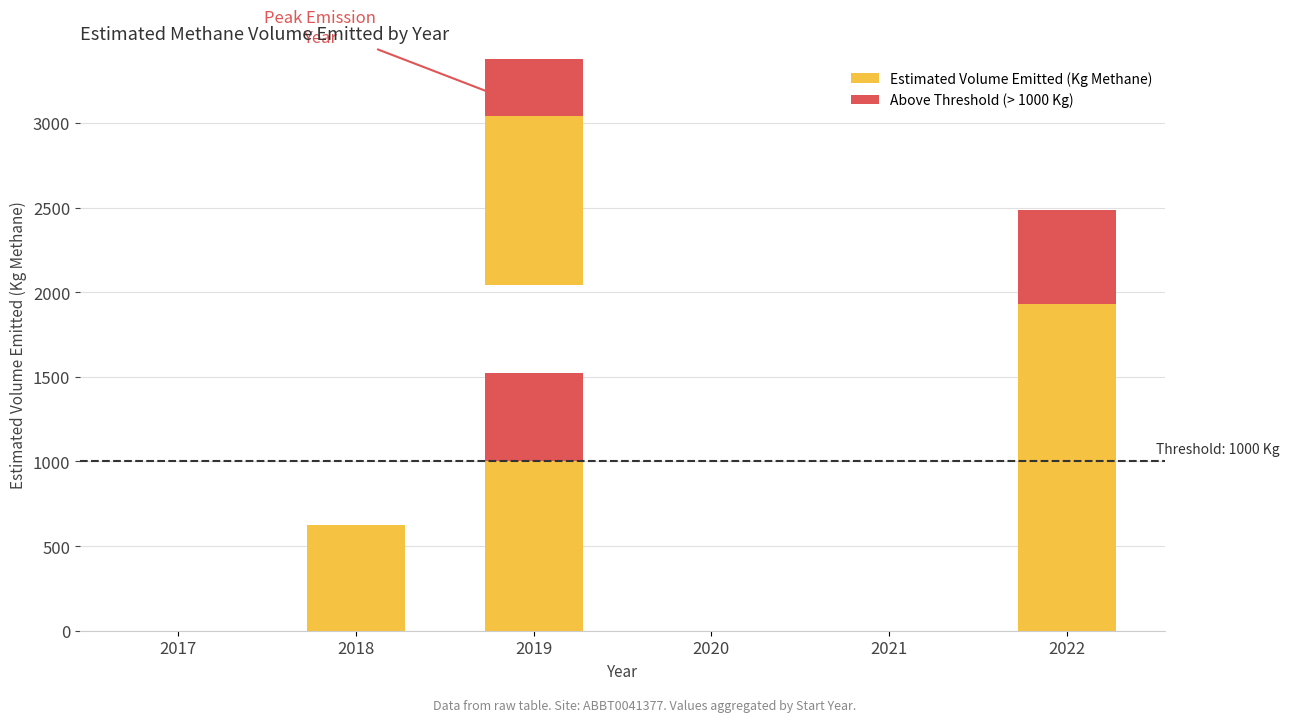

What is the highest value of the Above Threshold (> 1000 Kg) series?

559.7